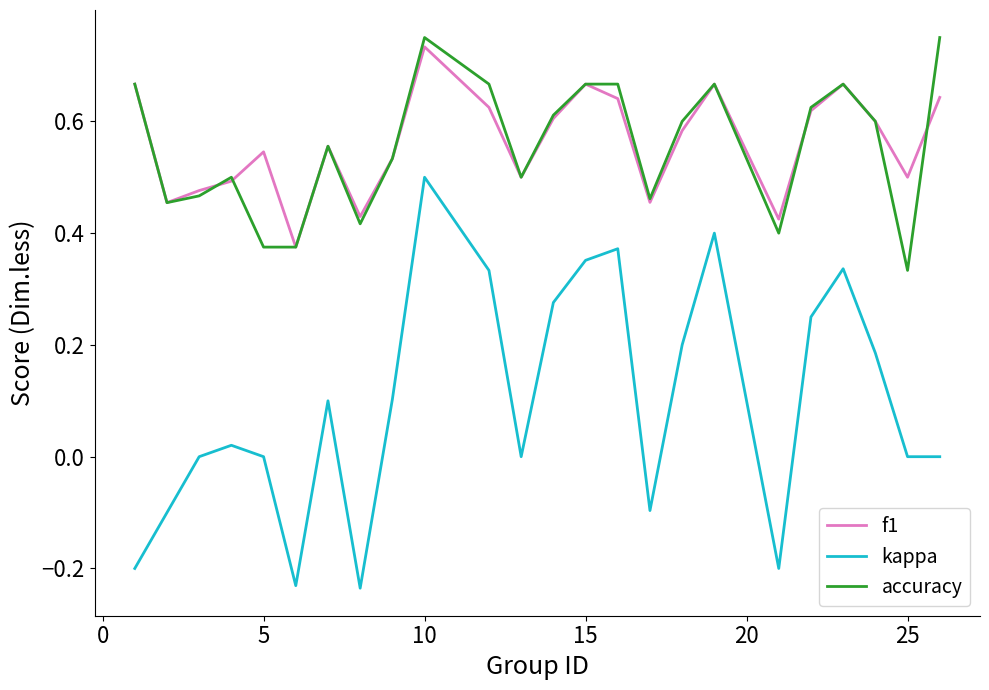

Which series has the widest spread of values?

kappa